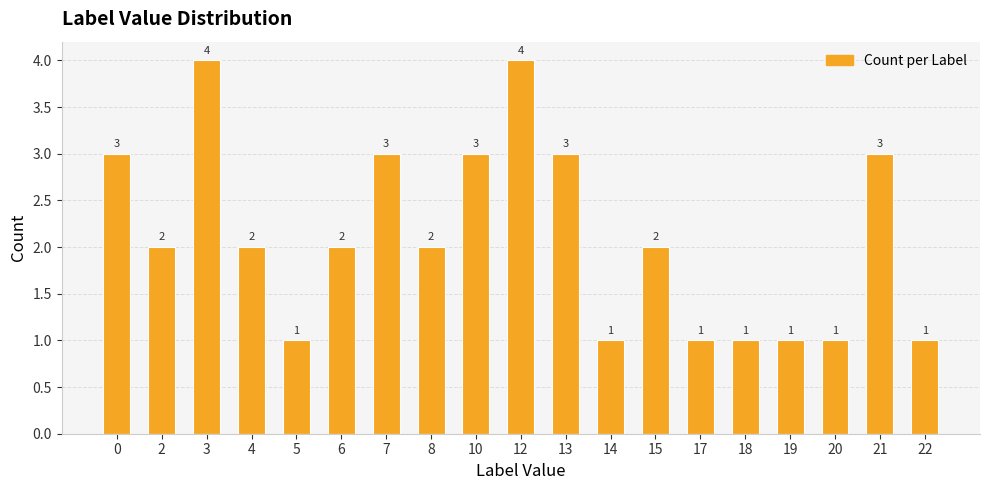

Reading left to right, what are all the values shown in this chart?

0=3	2=2	3=4	4=2	5=1	6=2	7=3	8=2	10=3	12=4	13=3	14=1	15=2	17=1	18=1	19=1	20=1	21=3	22=1